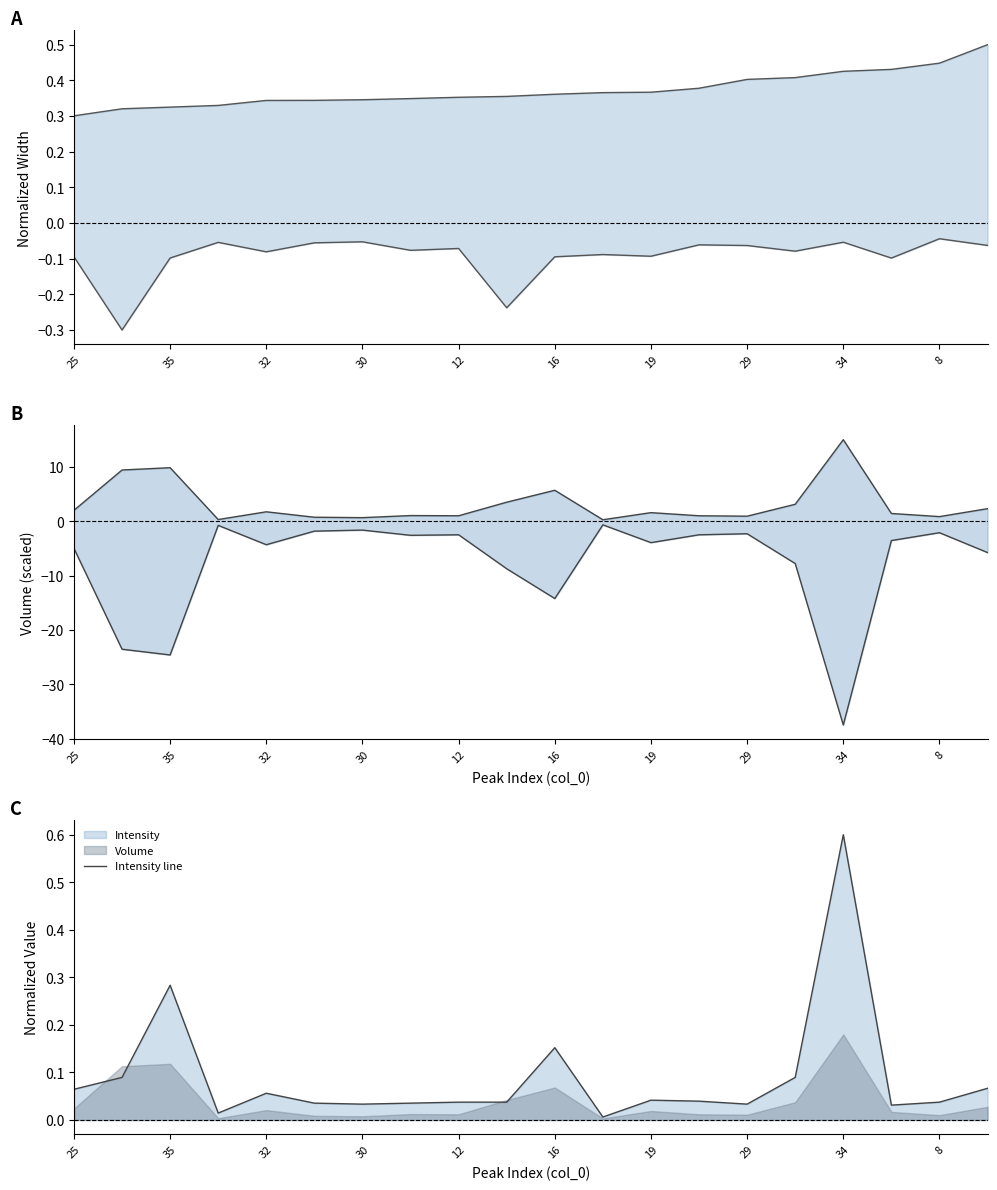

Which series ends up on top after the final intersection of Width f1 upper and Volume upper?

Volume upper